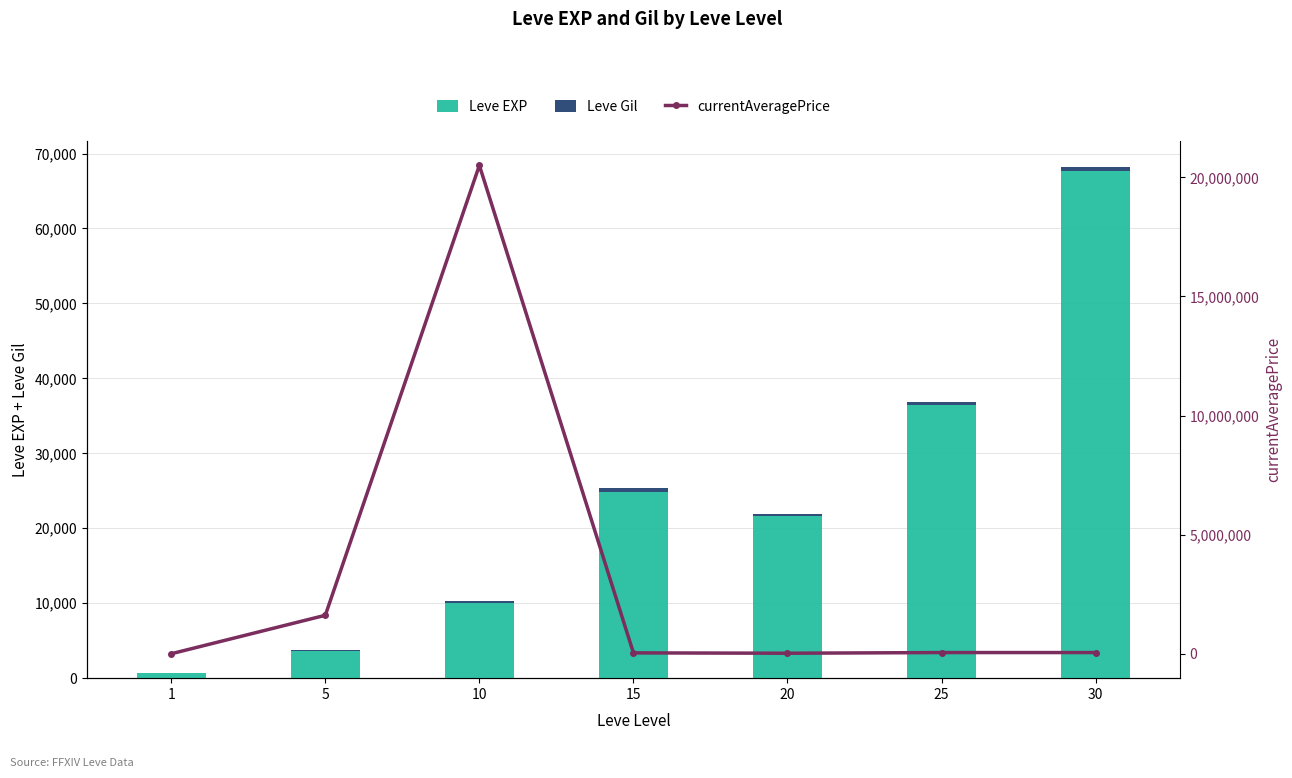

Is it true that currentAveragePrice equals 54.4 at 1?

True